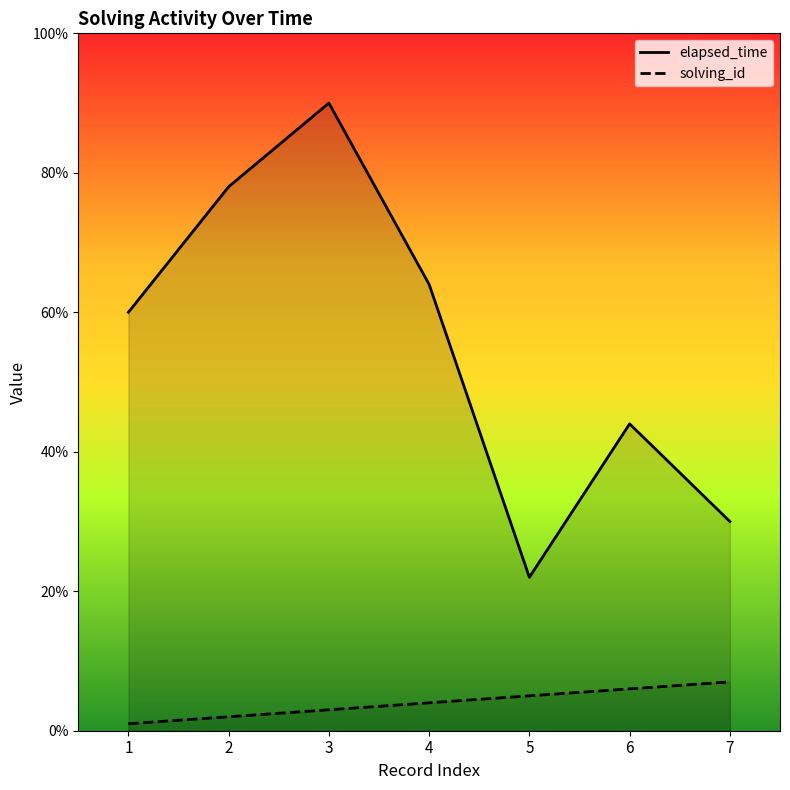

How many data points does each series have?

7